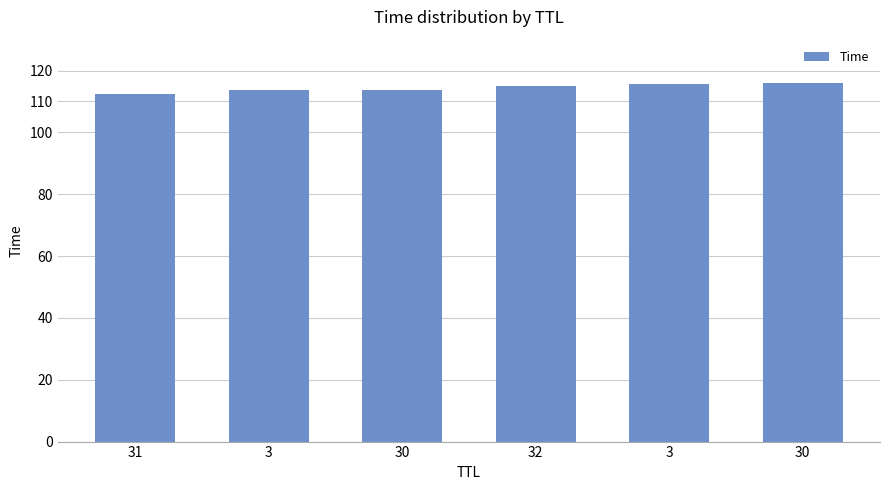

Reading left to right, list all the values displayed in this chart.

112.3	113.8	113.8	114.9	115.6	115.9